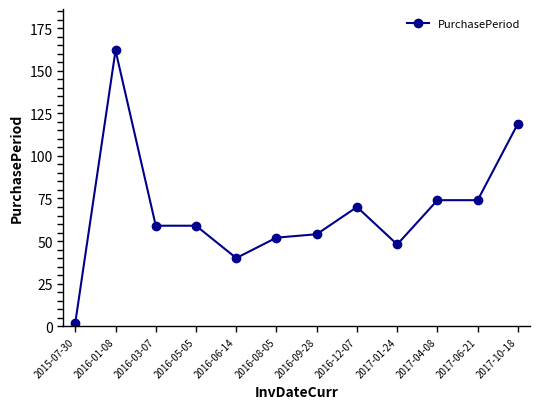

Approximately how many times larger is the value at 2016-06-14 compared to 2016-12-07?

0.6